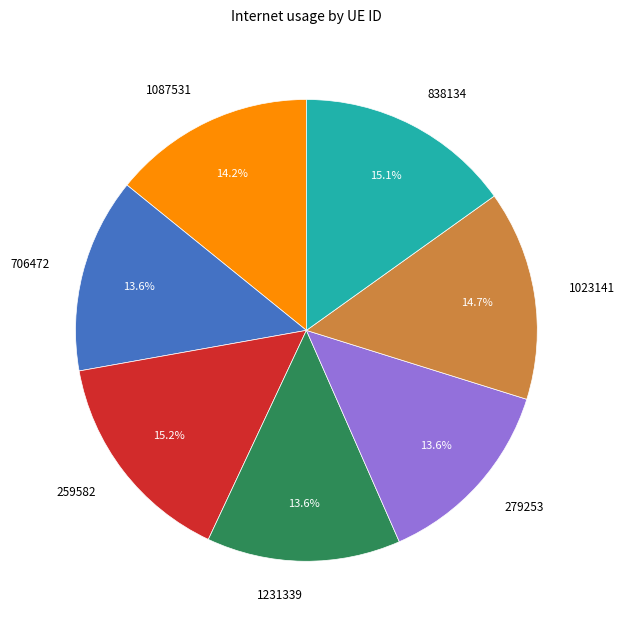

To the nearest percent, what is the difference between the largest and smallest slice percentages?

2%